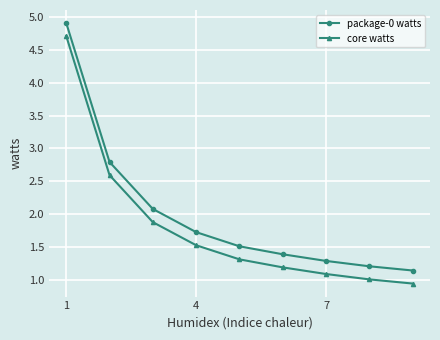

At how many categories does at least one series exceed 4?

1